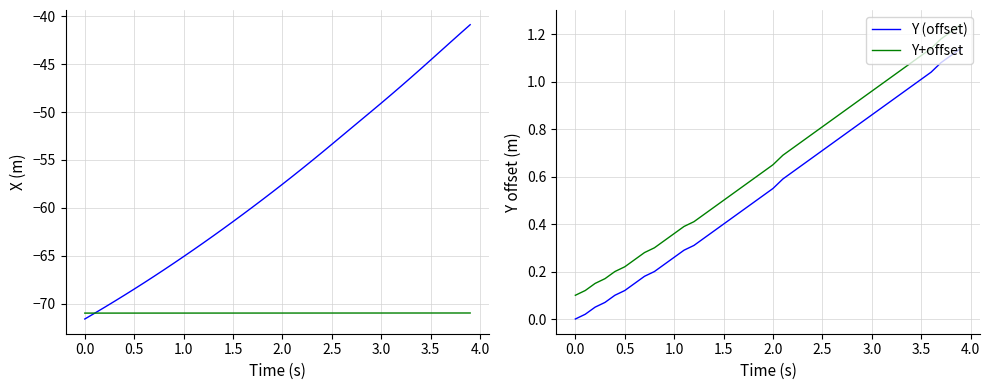

Does the chart have visible grid lines?

Yes